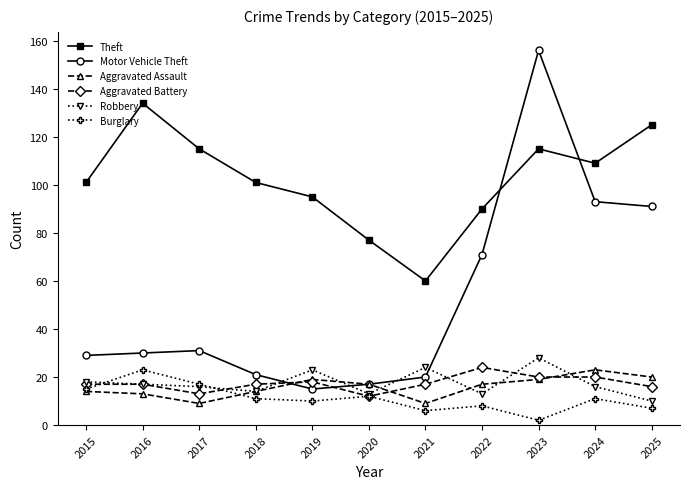

Reading left to right, transcribe all the data shown in this chart.

Theft: 101	134	115	101	95	77	60	90	115	109	125
Motor Vehicle Theft: 29	30	31	21	15	17	20	71	156	93	91
Aggravated Assault: 14	13	9	14	19	17	9	17	19	23	20
Aggravated Battery: 17	17	13	17	18	12	17	24	20	20	16
Robbery: 18	17	16	14	23	13	24	13	28	16	10
Burglary: 15	23	17	11	10	12	6	8	2	11	7